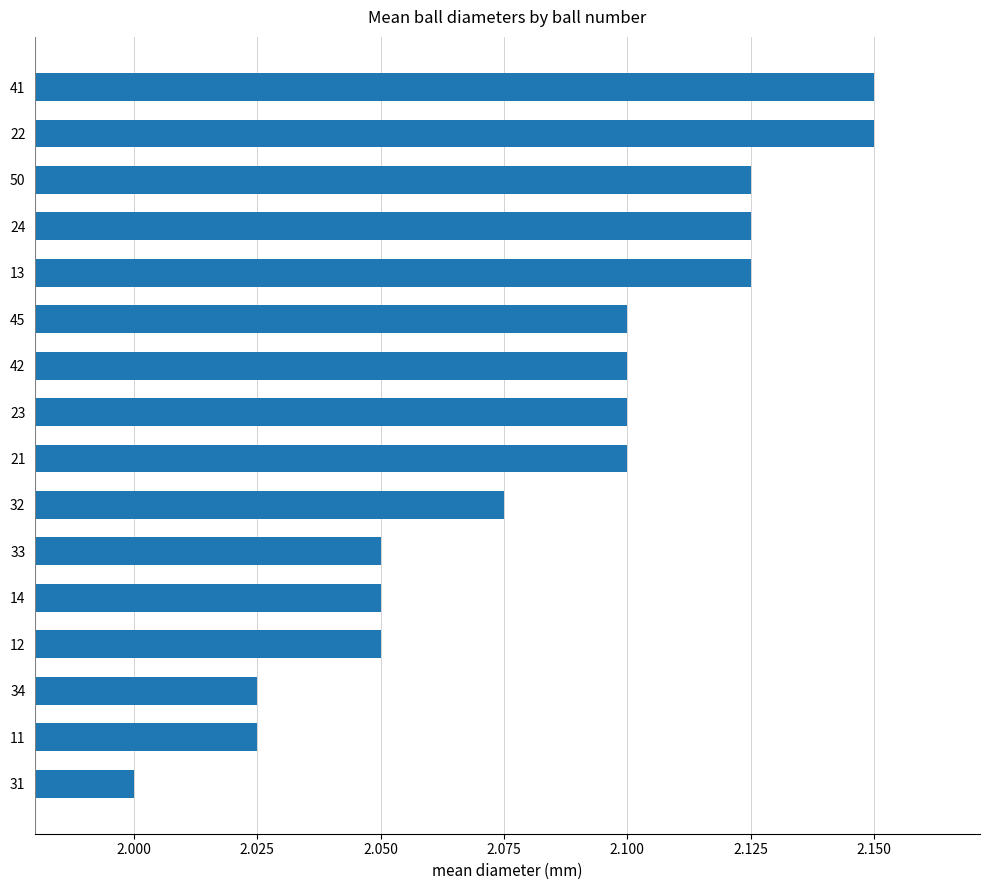

What is the sum of the values at 31 and 13?

4.1